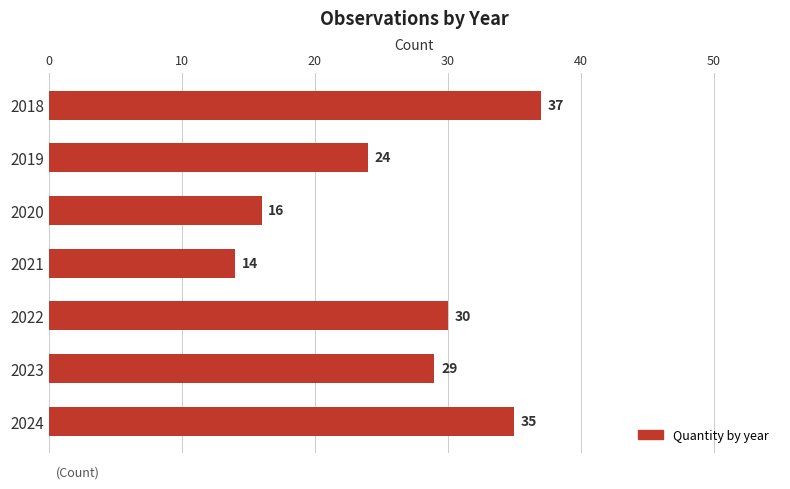

What is the value of the 7th bar from the top?

35